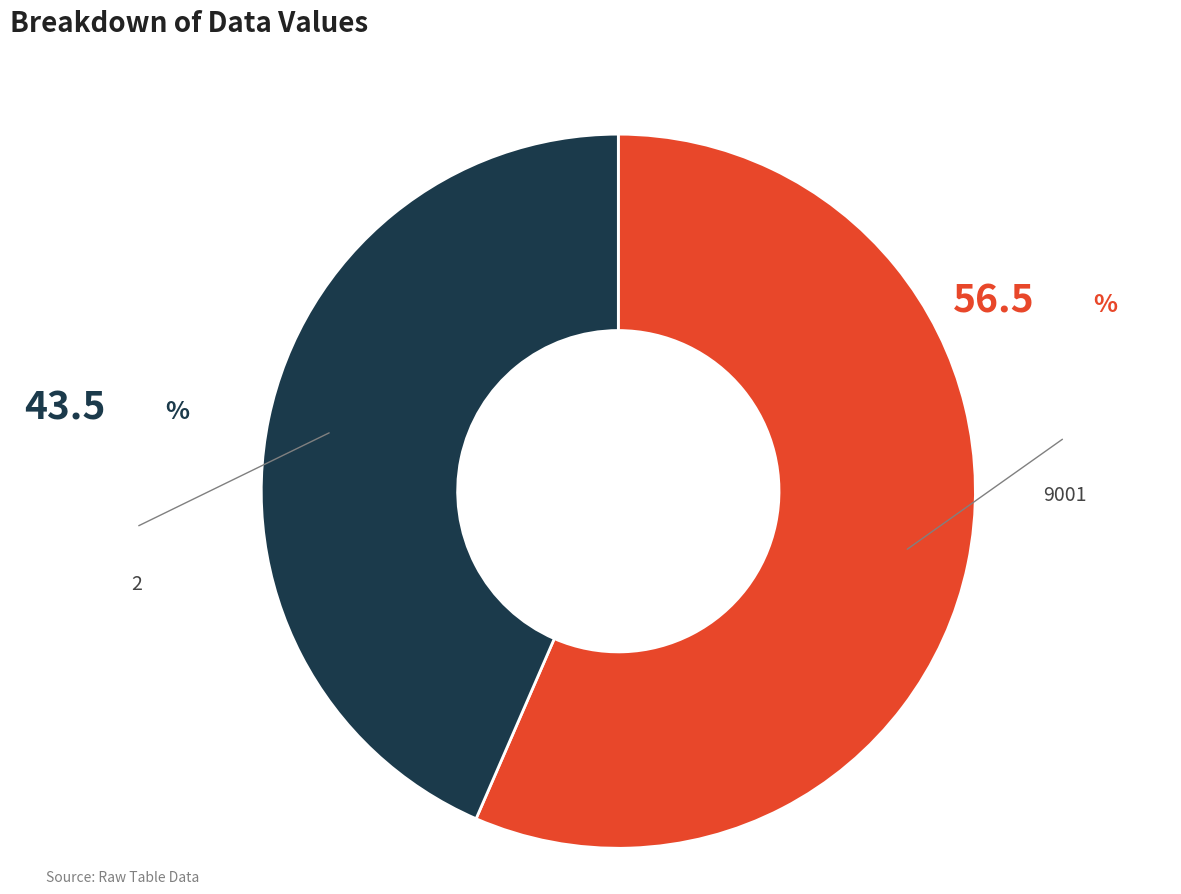

Is there any slice that represents more than half of the pie?

Yes